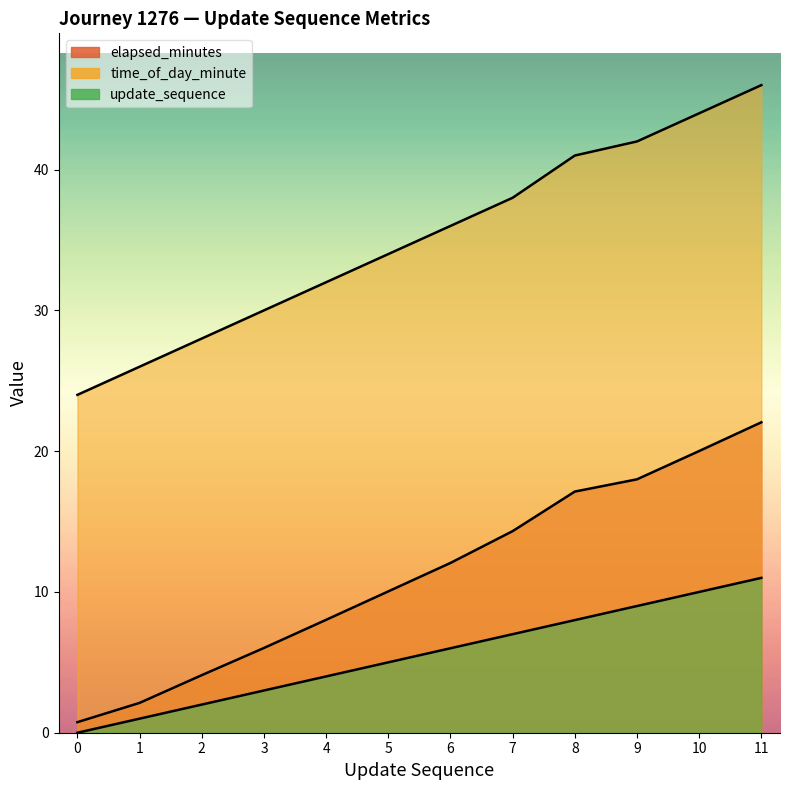

Which series has the largest total across all categories?

time_of_day_minute